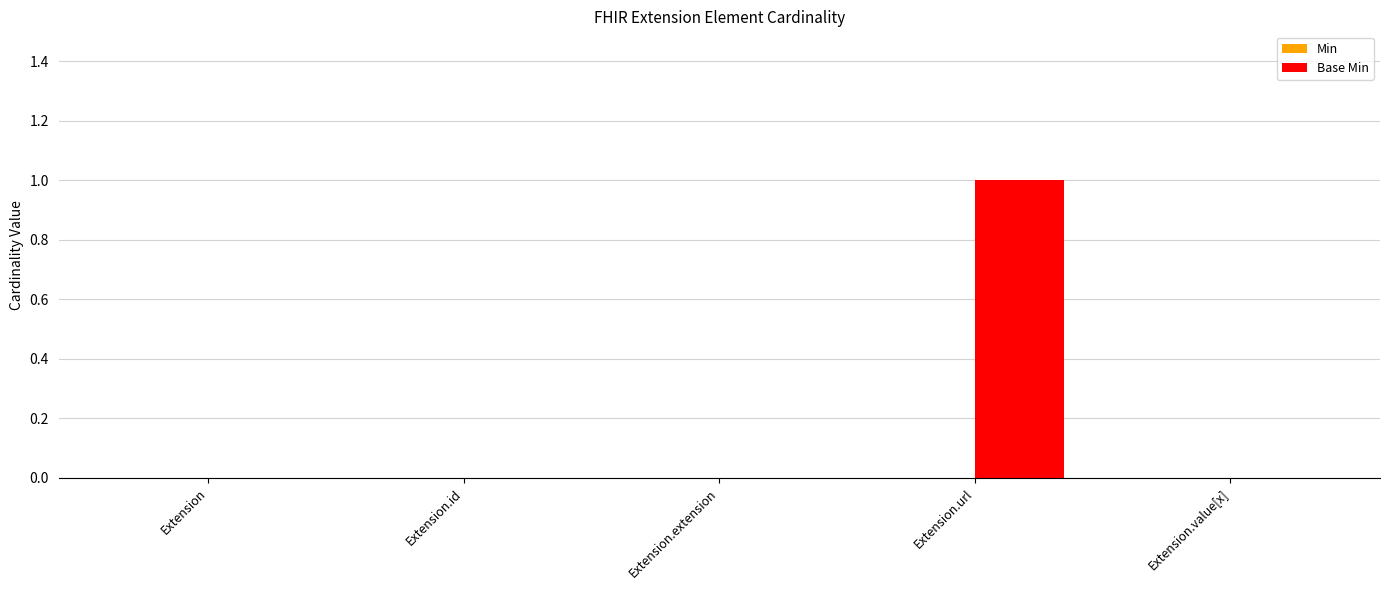

Reading left to right, transcribe all the data shown in this chart.

Extension=0	Extension.id=0	Extension.extension=0	Extension.url=1	Extension.value[x]=0